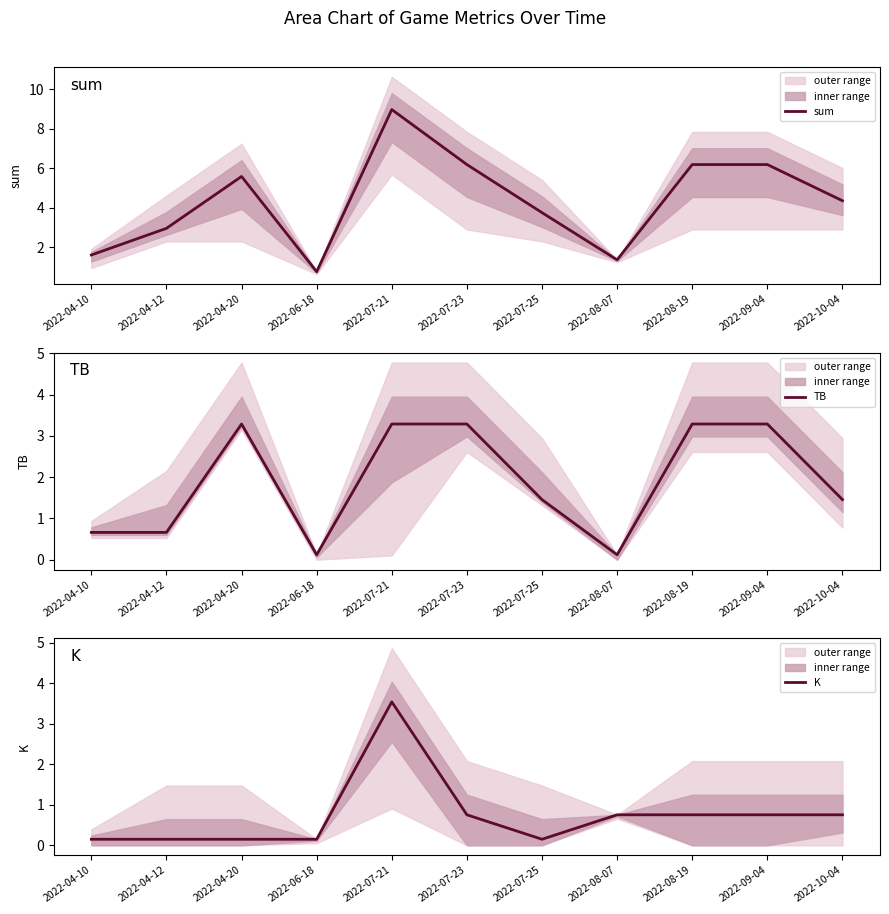

What is the label of the 10th point from the right?

2022-04-12